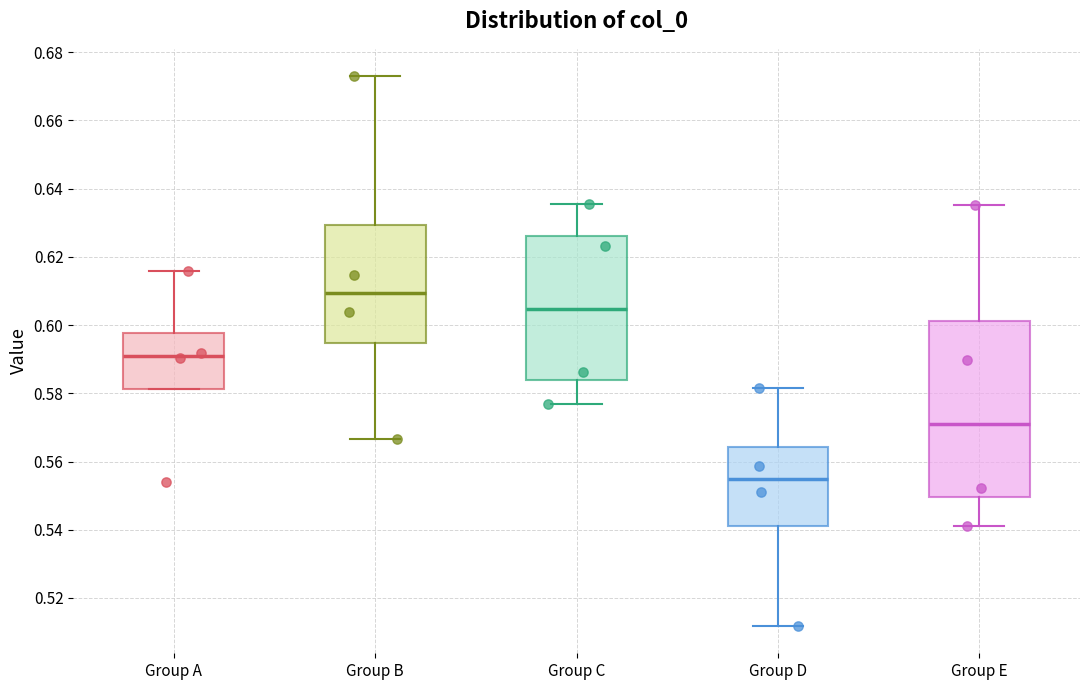

Reading left to right, transcribe this box plot: for each box, give where its median line is, the range the box spans, and where its two whiskers end, as read against the y-axis. The values are not printed on the chart, so give them approximately, as read against the axis.

Group A: median 0.590, box 0.582 to 0.598, whiskers 0.582 to 0.616
Group B: median 0.610, box 0.594 to 0.630, whiskers 0.566 to 0.672
Group C: median 0.604, box 0.584 to 0.626, whiskers 0.576 to 0.636
Group D: median 0.554, box 0.542 to 0.564, whiskers 0.512 to 0.582
Group E: median 0.572, box 0.550 to 0.602, whiskers 0.542 to 0.636